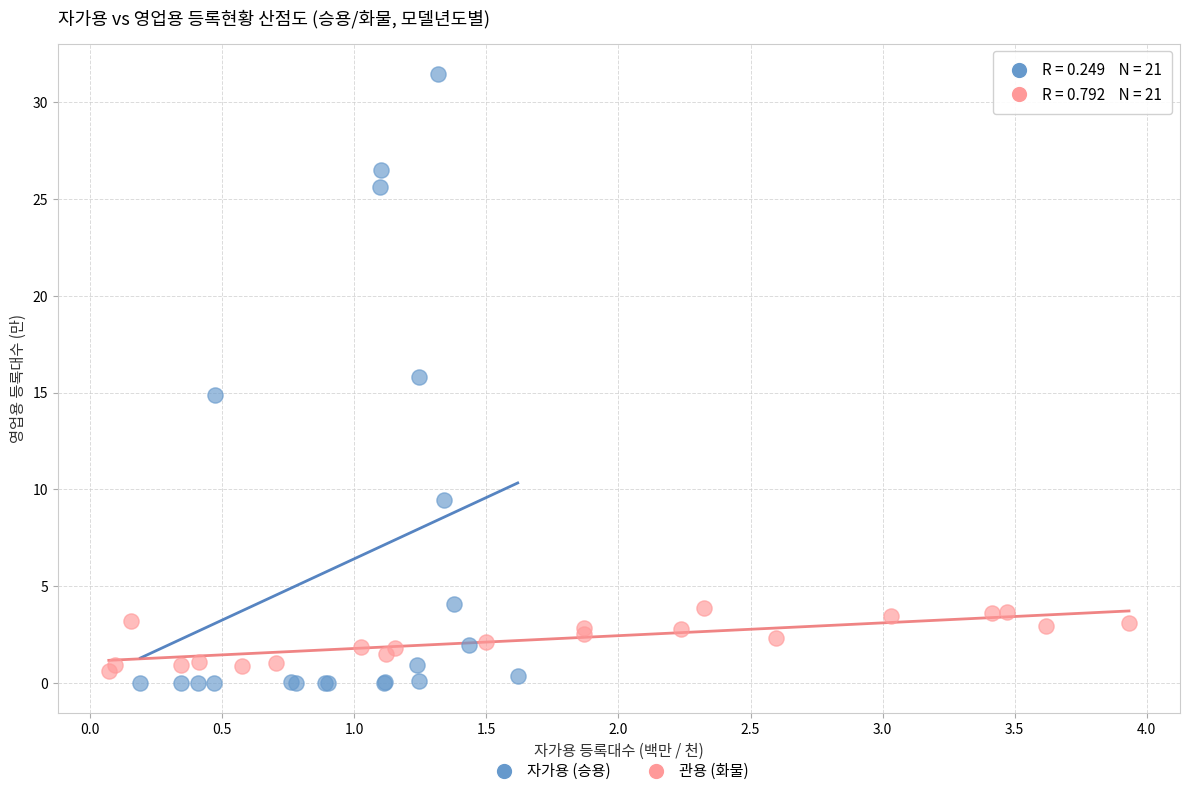

Which series contains the highest Y value?

자가용 (승용)